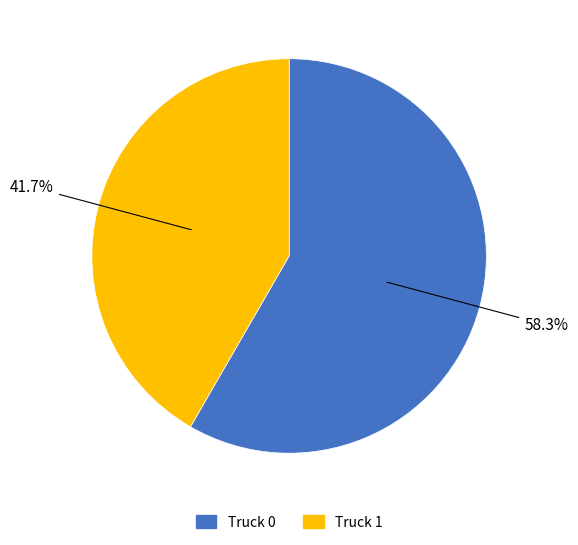

Rank the categories by value from lowest to highest.

Truck 1, Truck 0